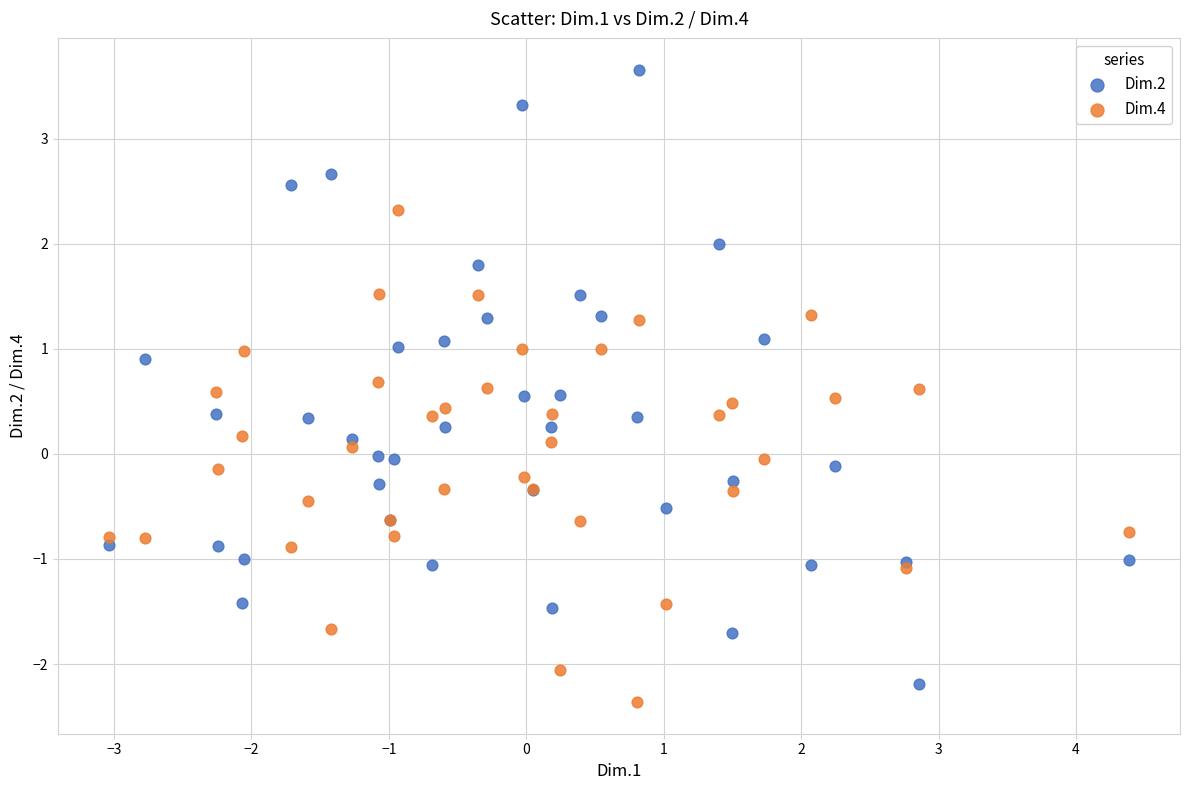

What are all the series names shown in the legend?

Dim.2, Dim.4